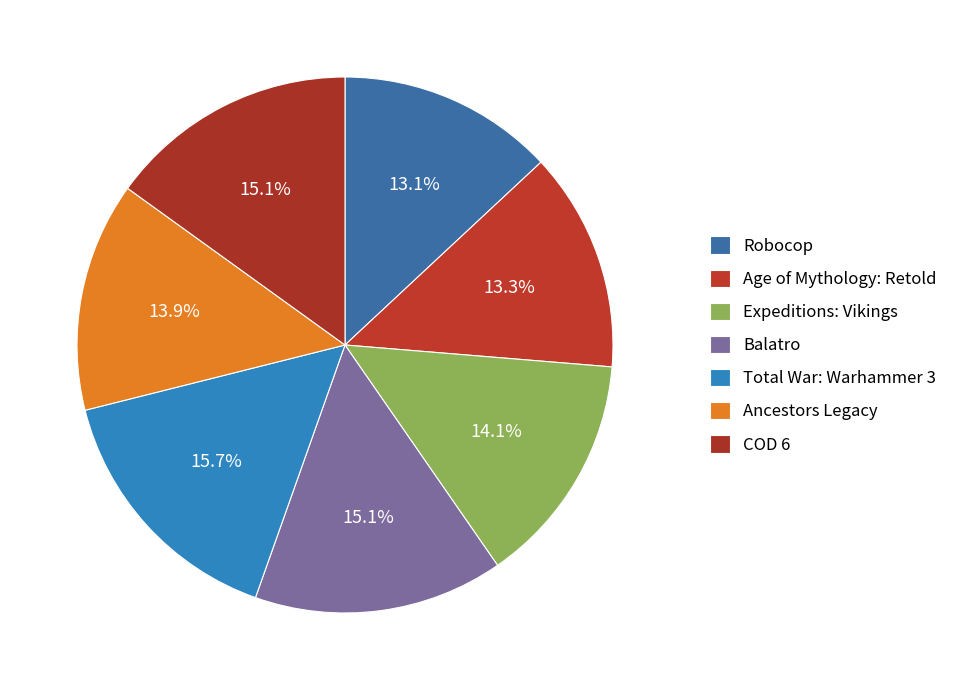

Count the number of slices in the pie.

7